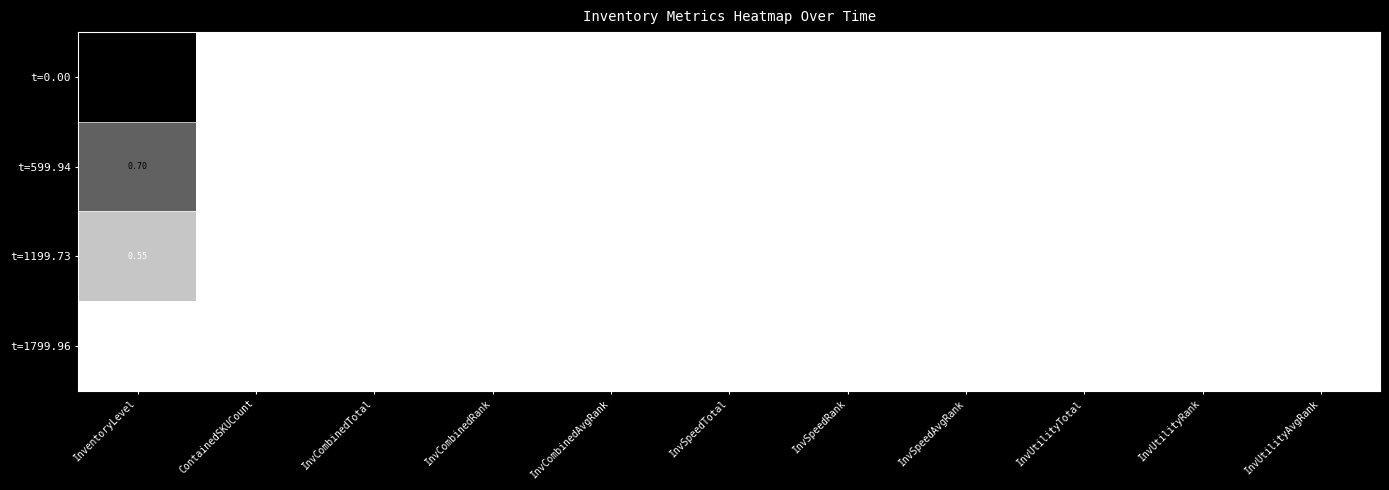

At which category is the sum across all series the highest?

ContainedSKUCount